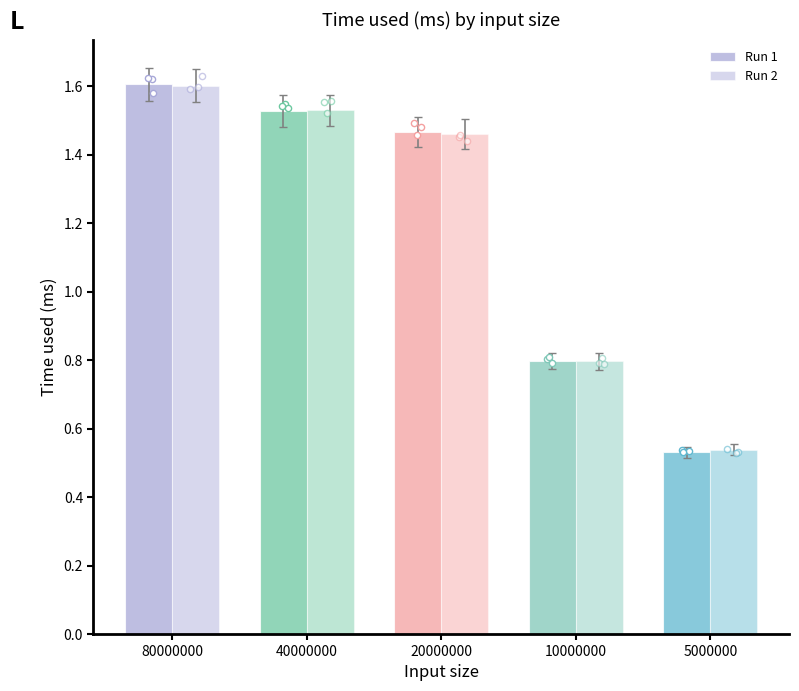

At how many categories does at least one series exceed 0?

5